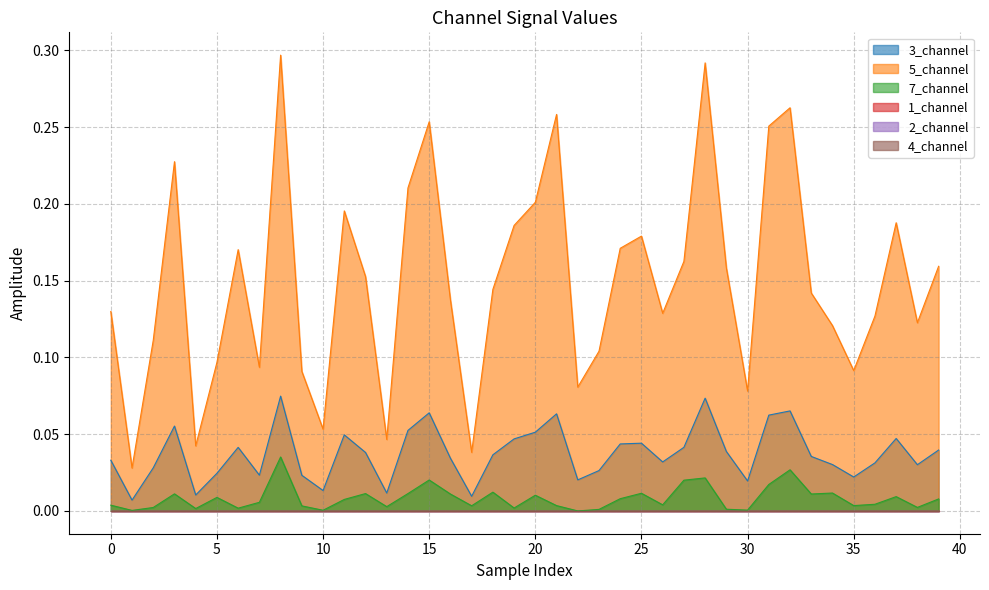

How many lines are shown in the chart?

6